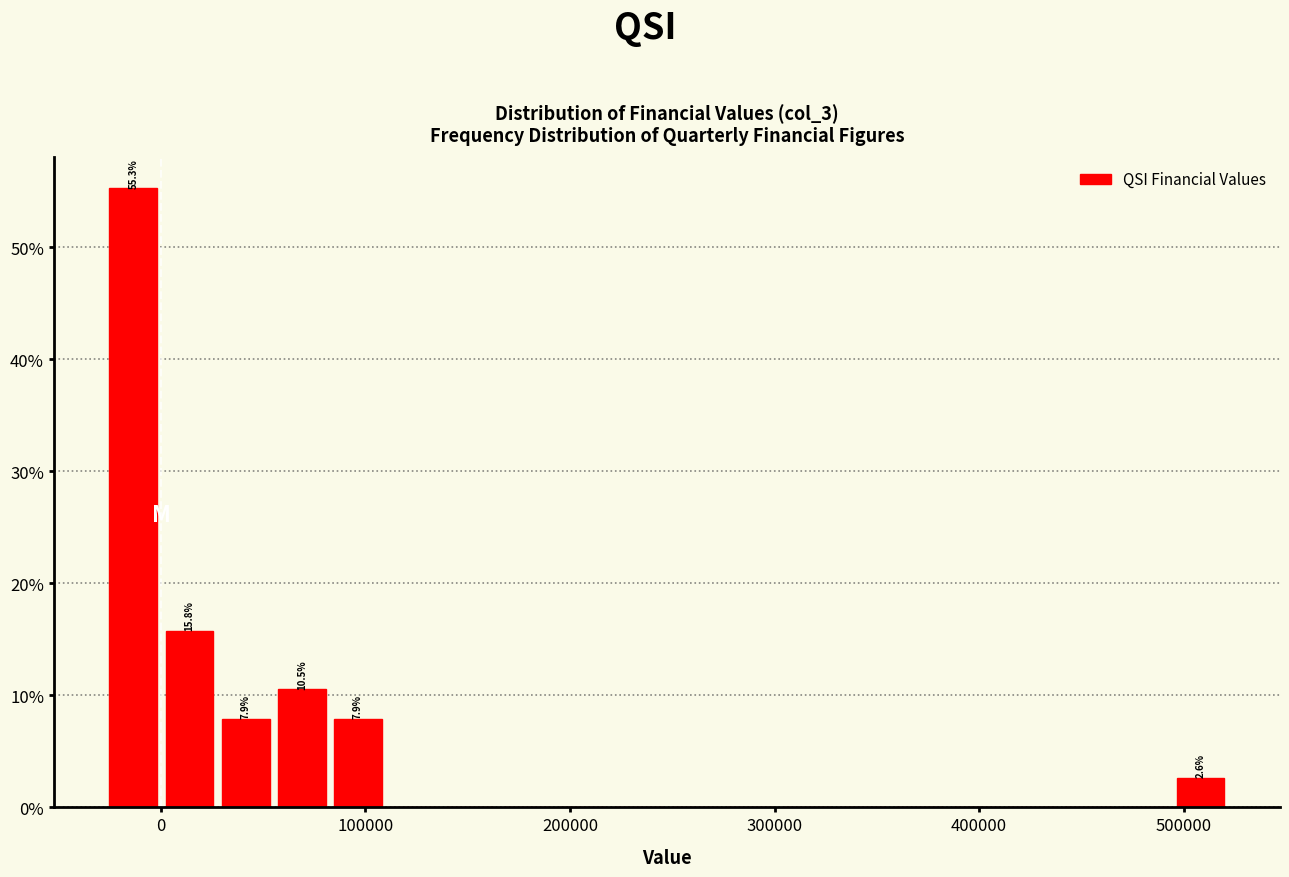

Read against the x-axis, roughly where is the centre of the tallest bar?

-10000